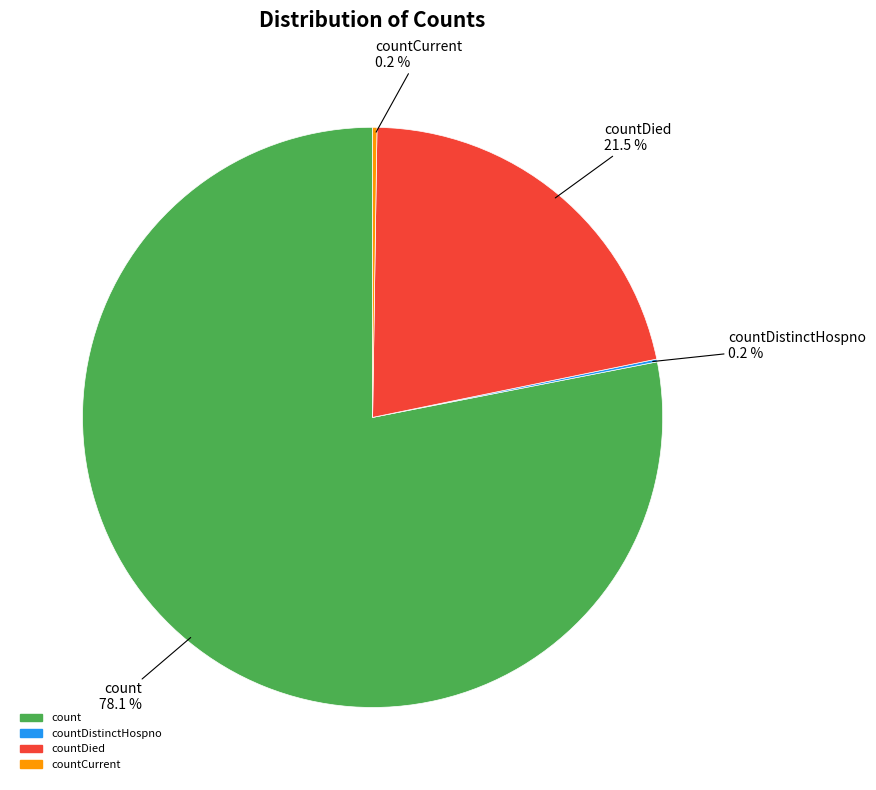

Is there a majority slice in this chart?

Yes